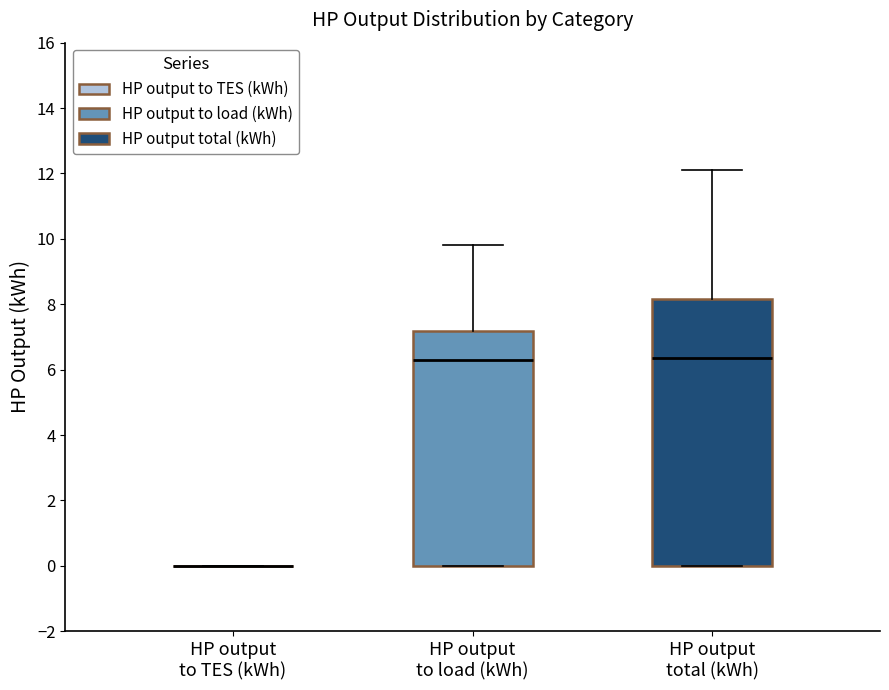

Reading left to right, transcribe this box plot: for each box, give where its median line is, the range the box spans, and where its two whiskers end, as read against the y-axis. The values are not printed on the chart, so give them approximately, as read against the axis.

HP output to TES (kWh): box collapsed to a line at 0.0, whiskers 0.0 to 0.0
HP output to load (kWh): median 6.4, box 0.0 to 7.2, whiskers 0.0 to 9.8
HP output total (kWh): median 6.4, box 0.0 to 8.2, whiskers 0.0 to 12.2